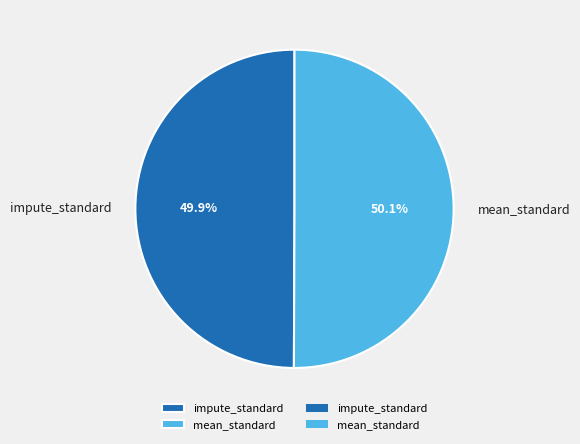

Is there a majority slice in this chart?

Yes